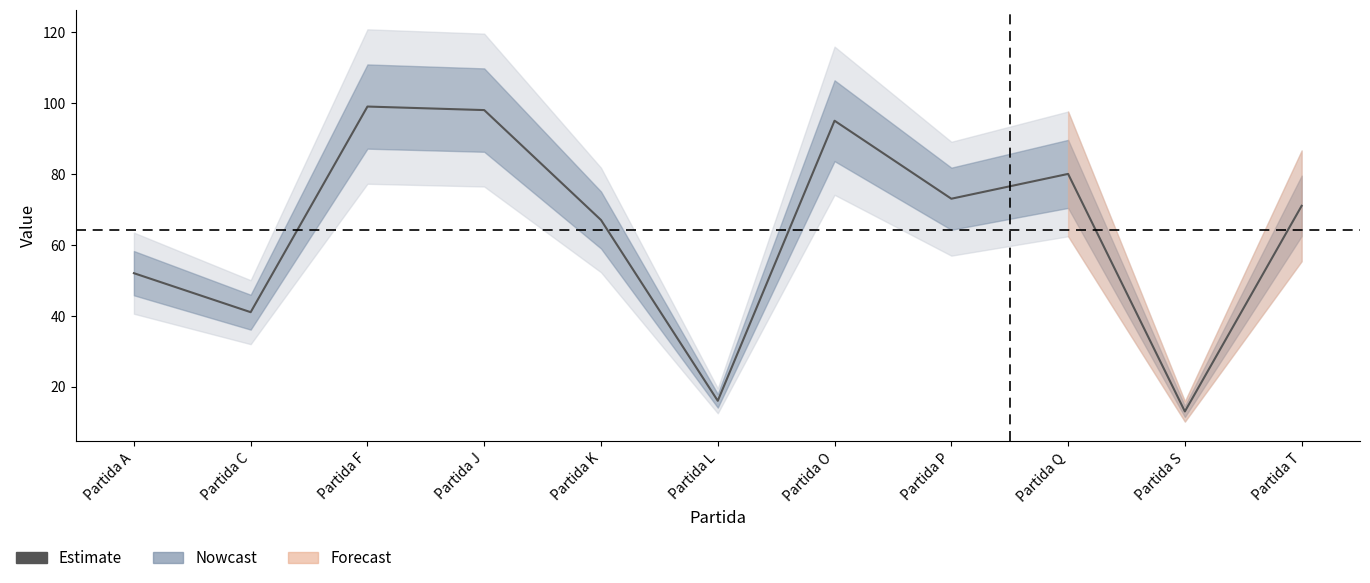

What is the sum of all values?

705